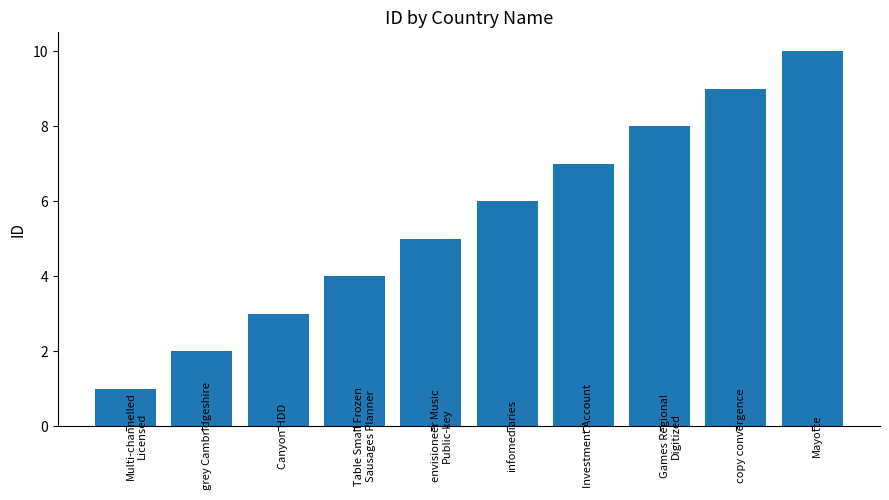

How many data points does each series have?

10